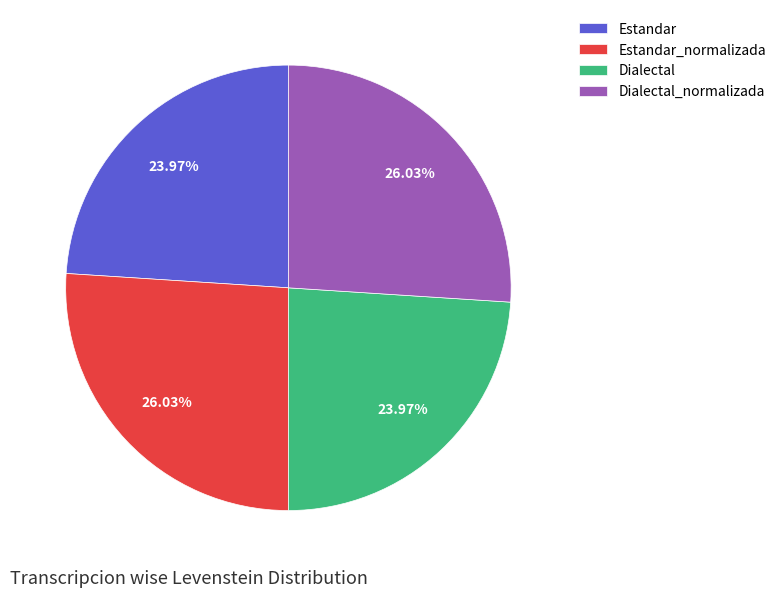

Does Estandar account for over 50% of the chart?

No